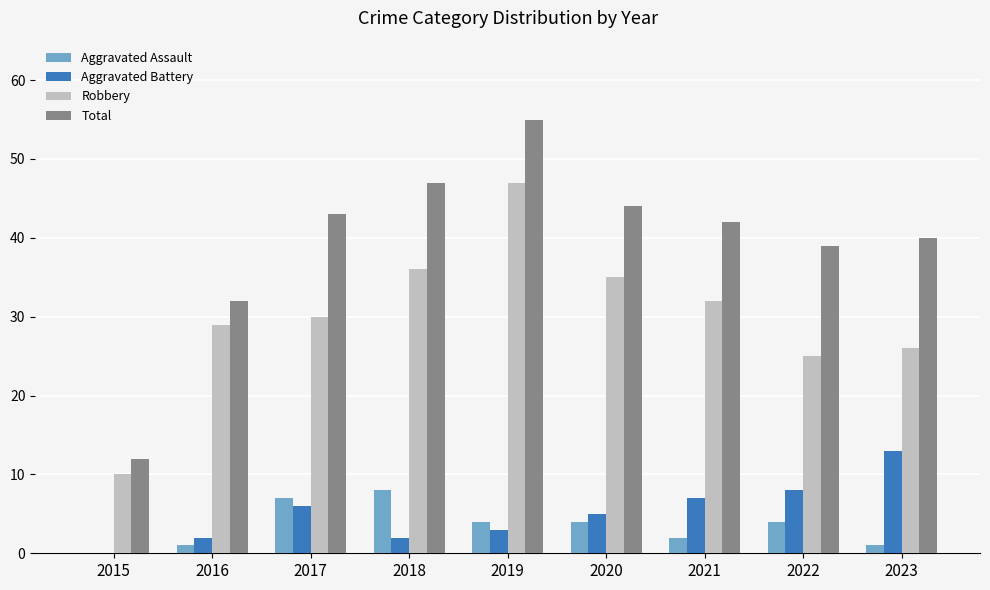

True or false: Total has a value of 63 at 2023.

False